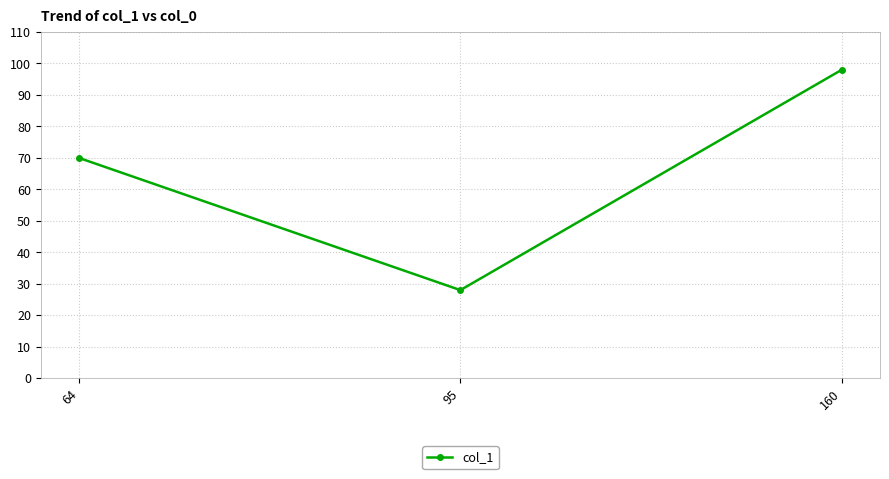

What is the value of the 1st point from the left?

70